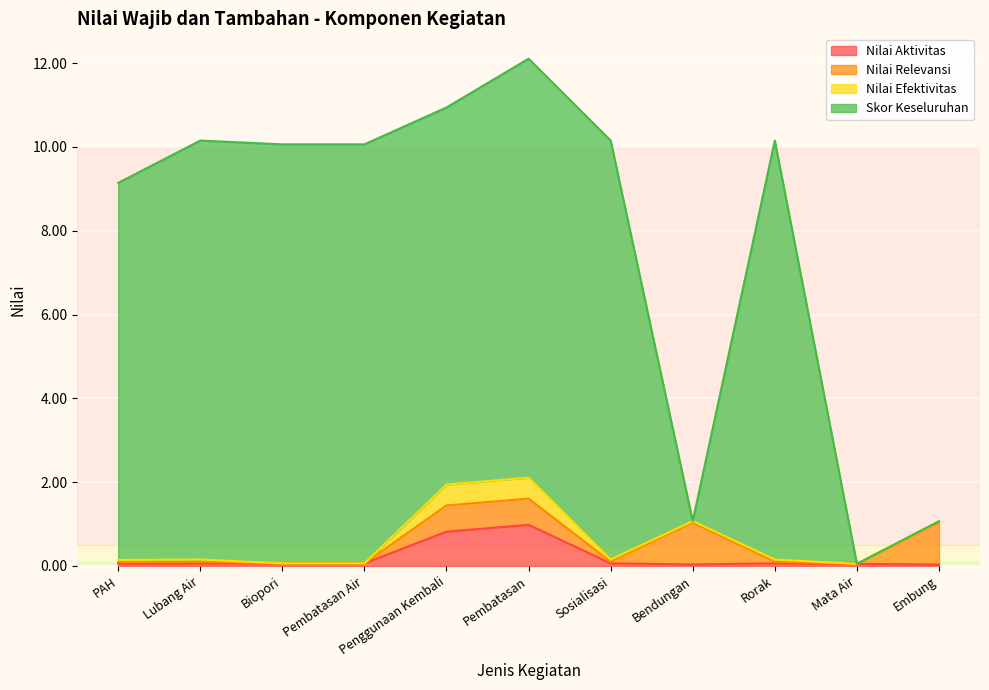

Between Biopori and Rorak, which series saw the biggest shift?

Skor Keseluruhan